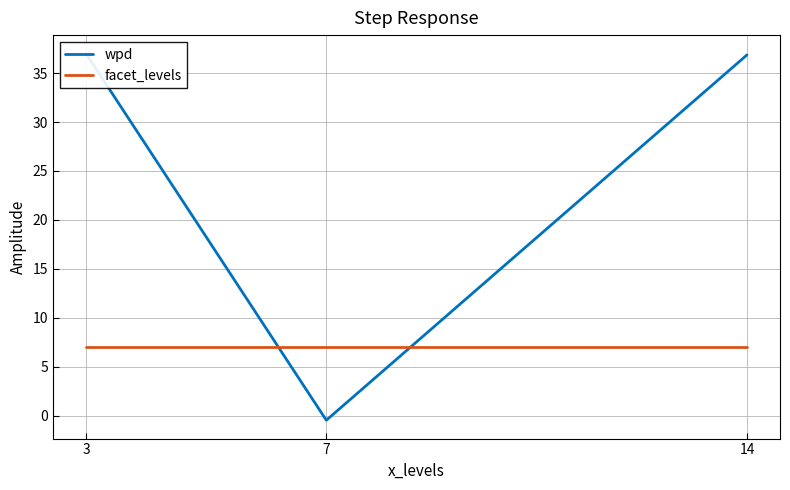

Rank the series by their average value, from highest to lowest.

wpd, facet_levels